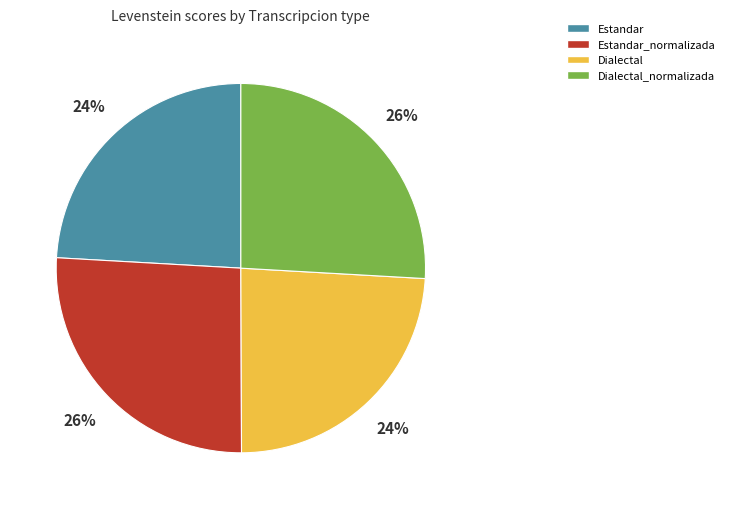

Is there any slice that represents more than half of the pie?

No